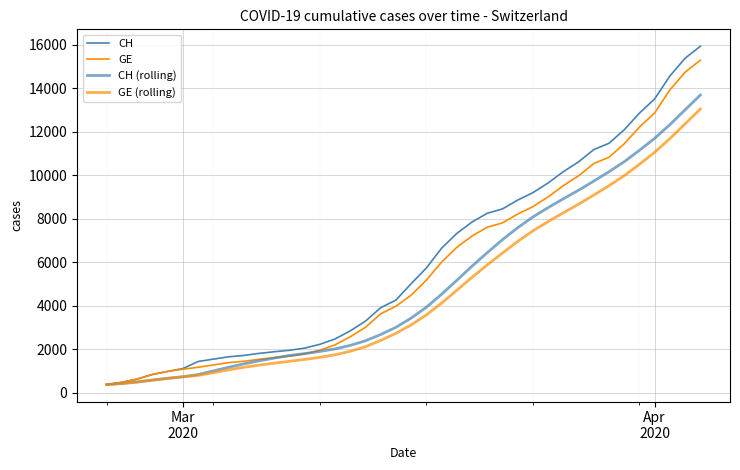

List the series in order of their overall mean, lowest first.

GE (rolling), CH (rolling), GE, CH